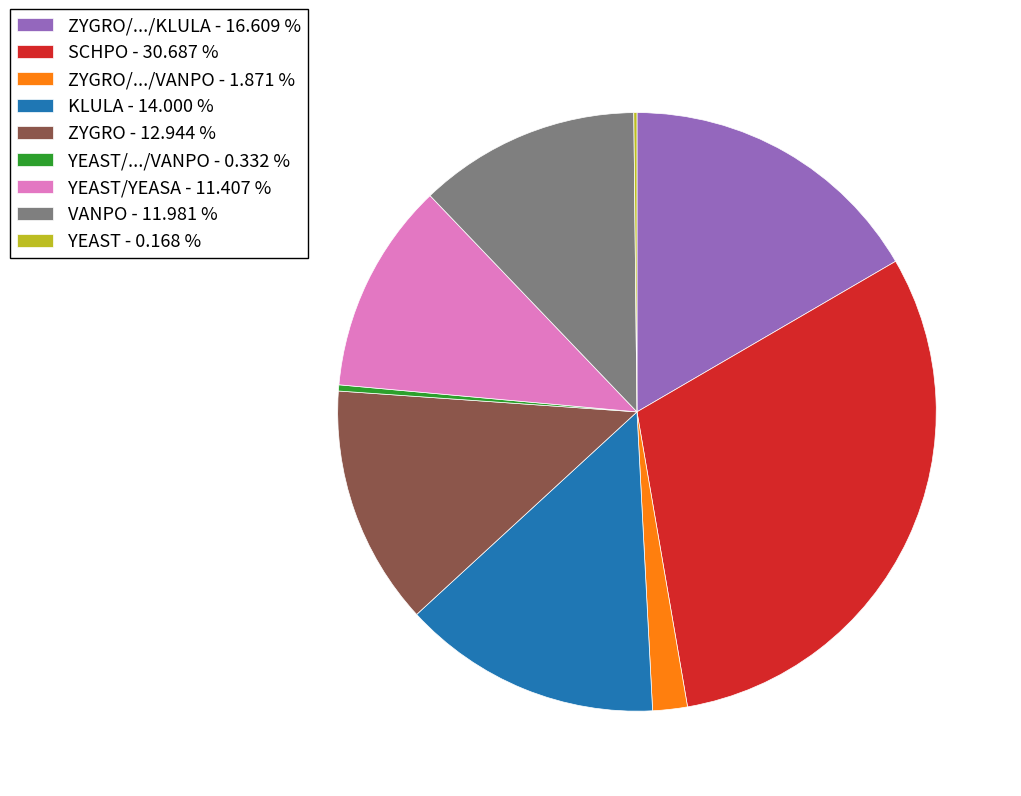

Between KLULA - 14.000 % and ZYGRO/.../KLULA - 16.609 %, which is larger?

ZYGRO/.../KLULA - 16.609 %